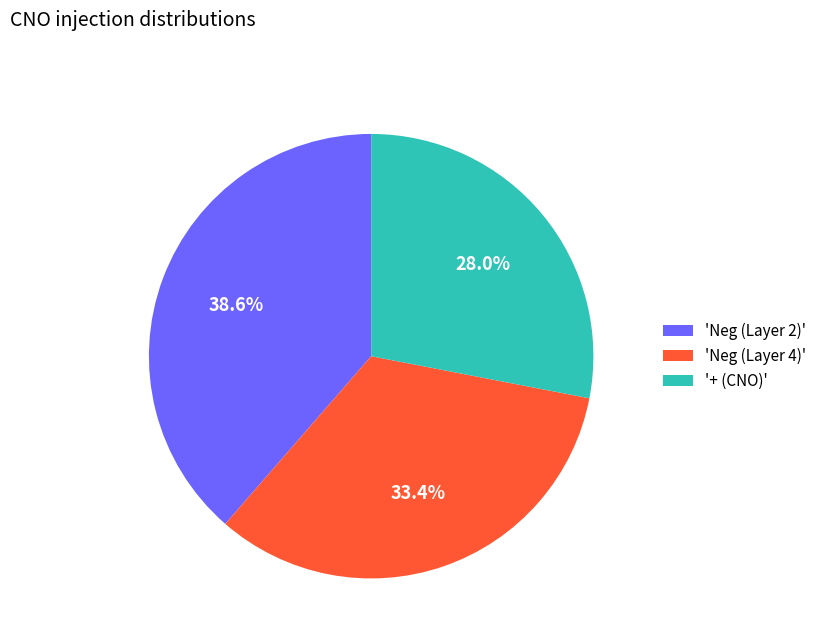

Rank the categories by value from lowest to highest.

'+ (CNO)', 'Neg (Layer 4)', 'Neg (Layer 2)'